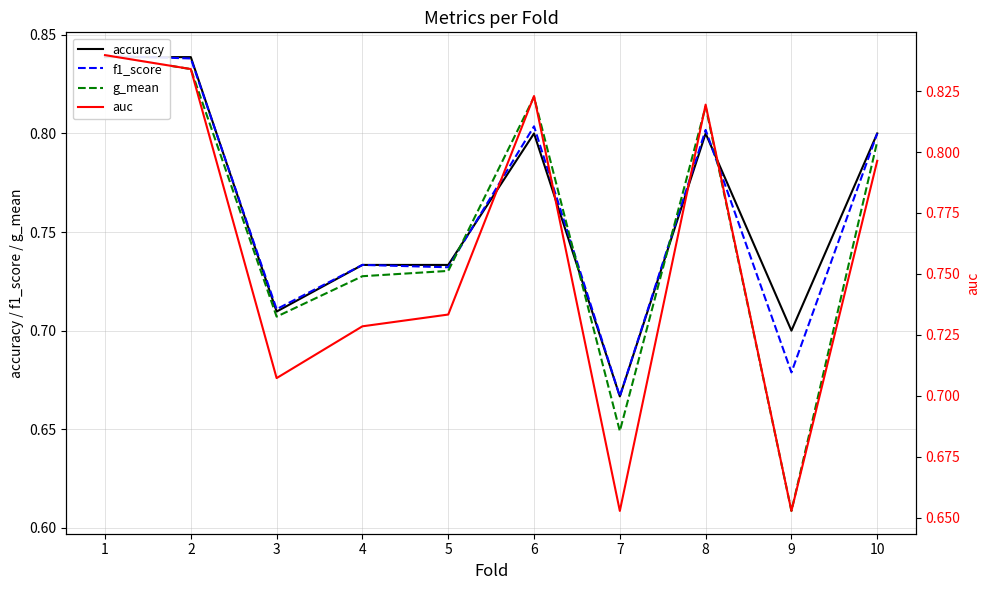

At which category does f1_score reach its first local peak?

4